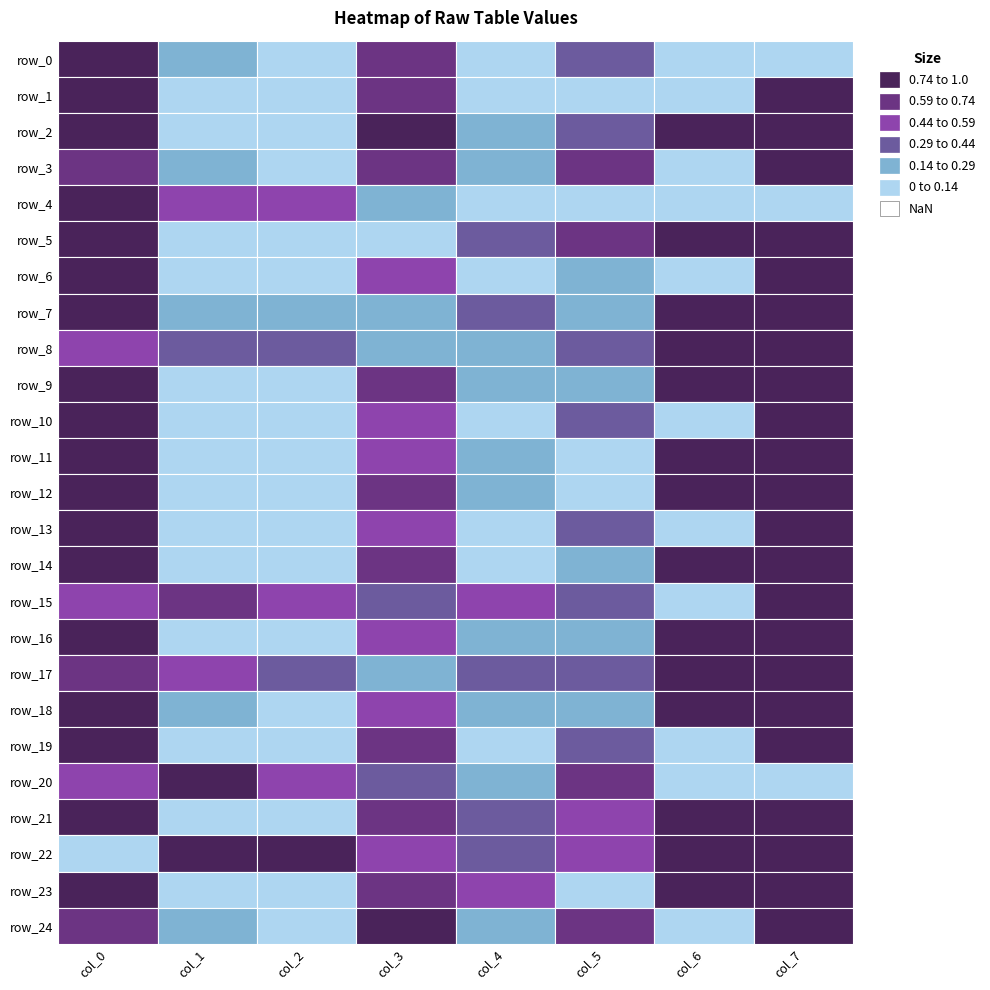

Is the value of row_21 at 0 greater than the value of row_4 at 5?

Yes